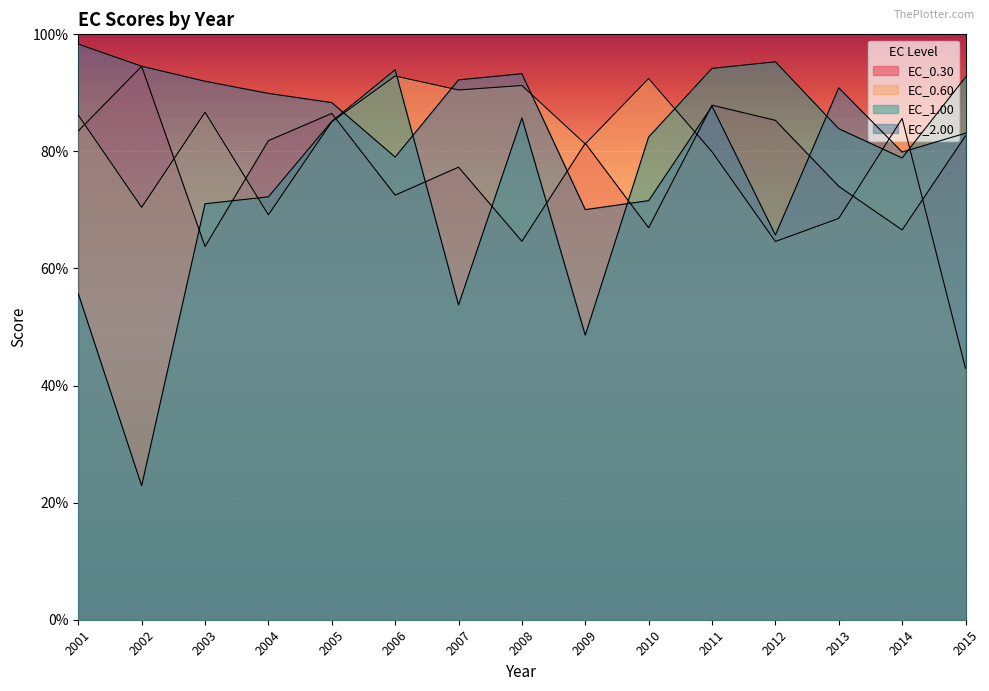

What is the greatest value displayed?

98.3